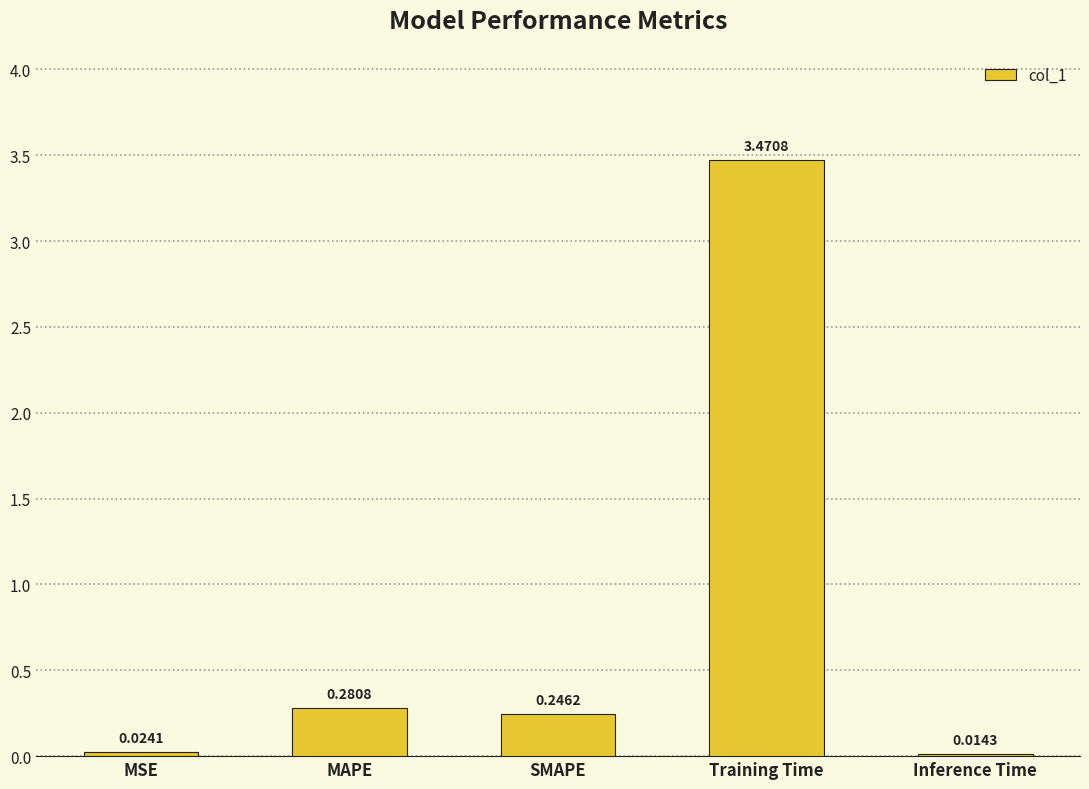

What is the sum of all values?

4.0